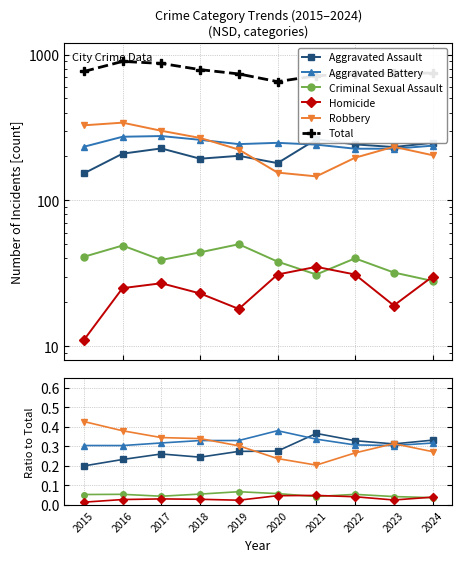

Count the number of categories in the chart.

10